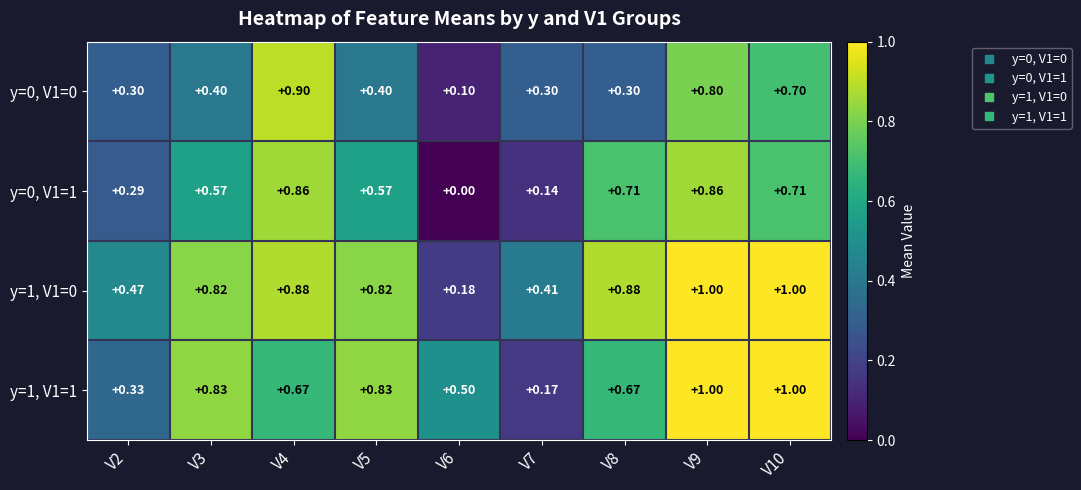

Count the number of categories in the chart.

9